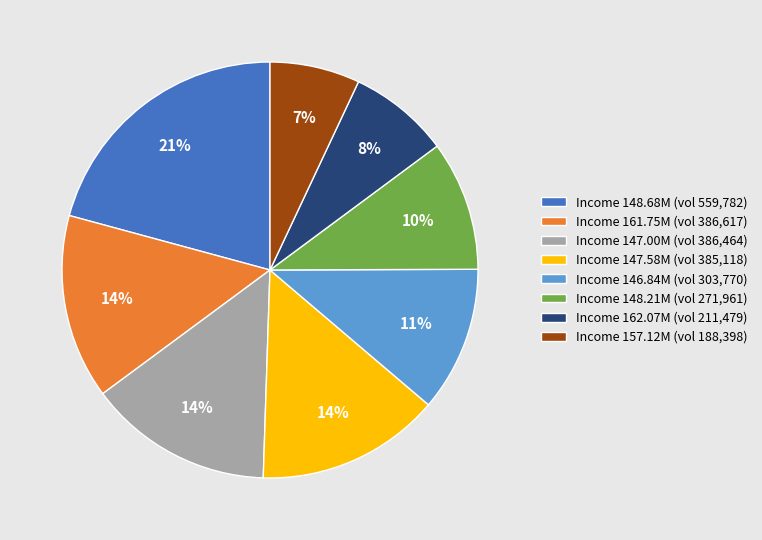

Is it true that Income 161.75M (vol 386,617) is 14% of the pie?

True